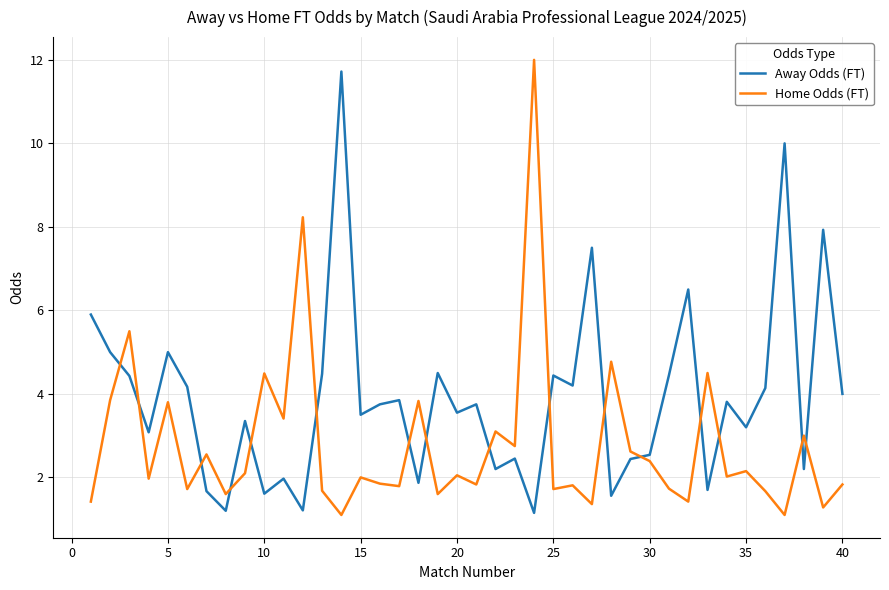

True or false: Home Odds (FT) and Away Odds (FT) cross at least once.

True